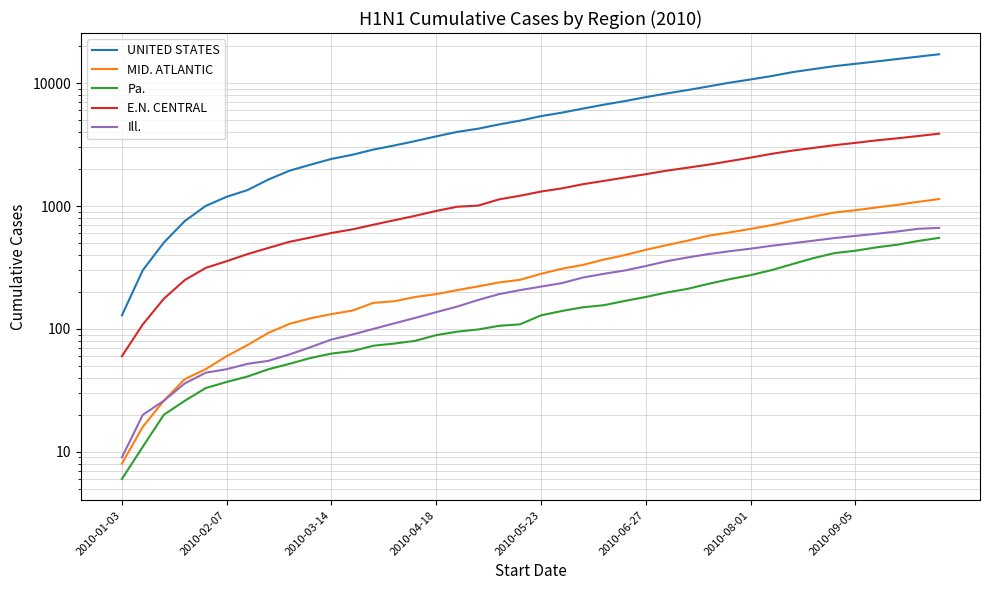

Is the value of E.N. CENTRAL at 34 greater than the value of MID. ATLANTIC at 2010-01-03?

Yes